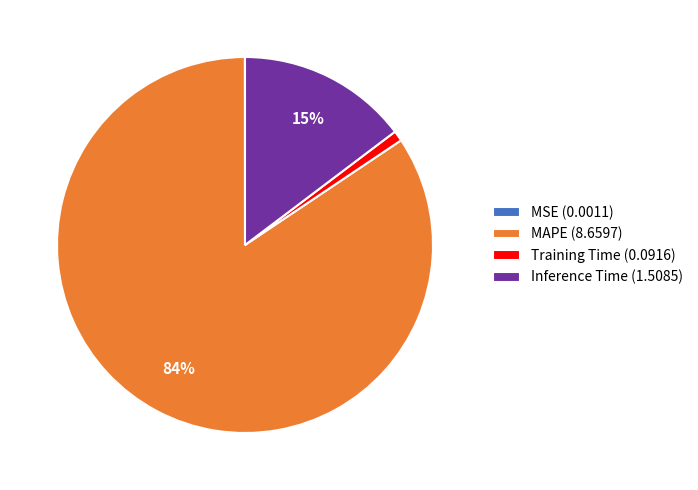

To the nearest percent, what is the difference between the largest and smallest slice percentages?

84%